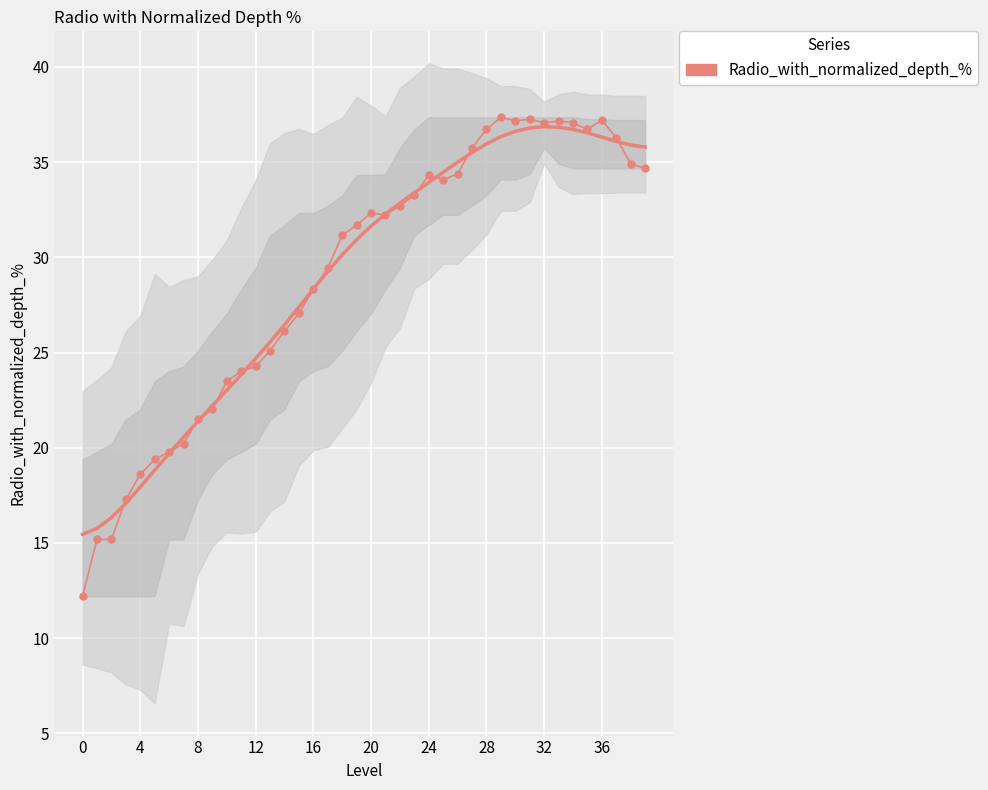

Is this an area chart (filled region under the line)?

No